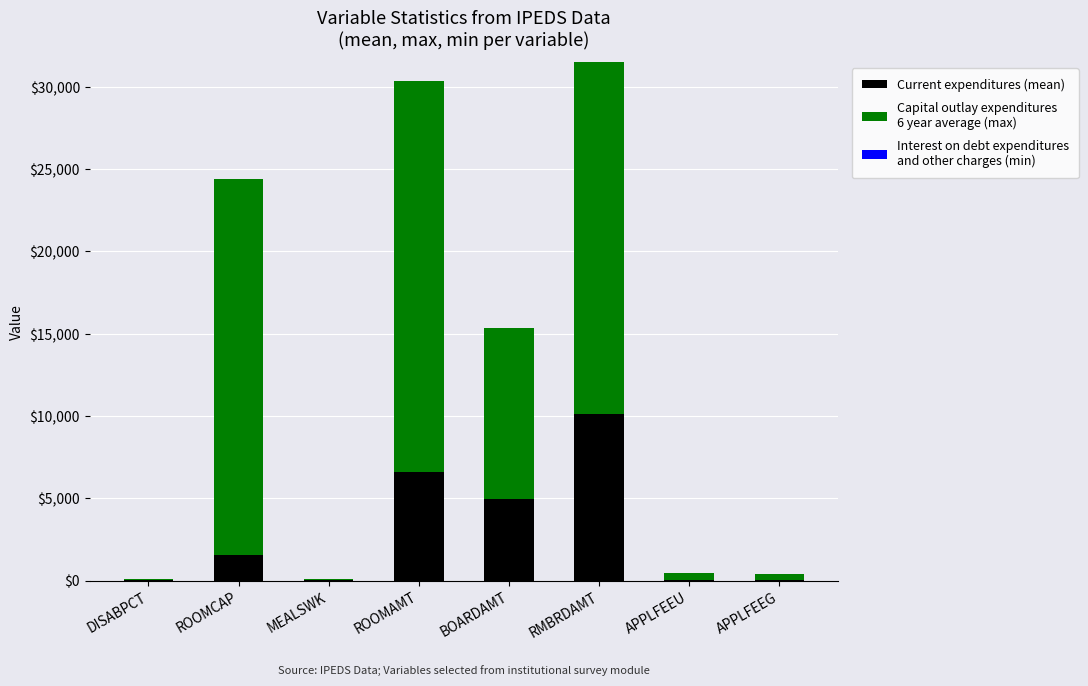

What is the total value across all series at BOARDAMT?

15344.0